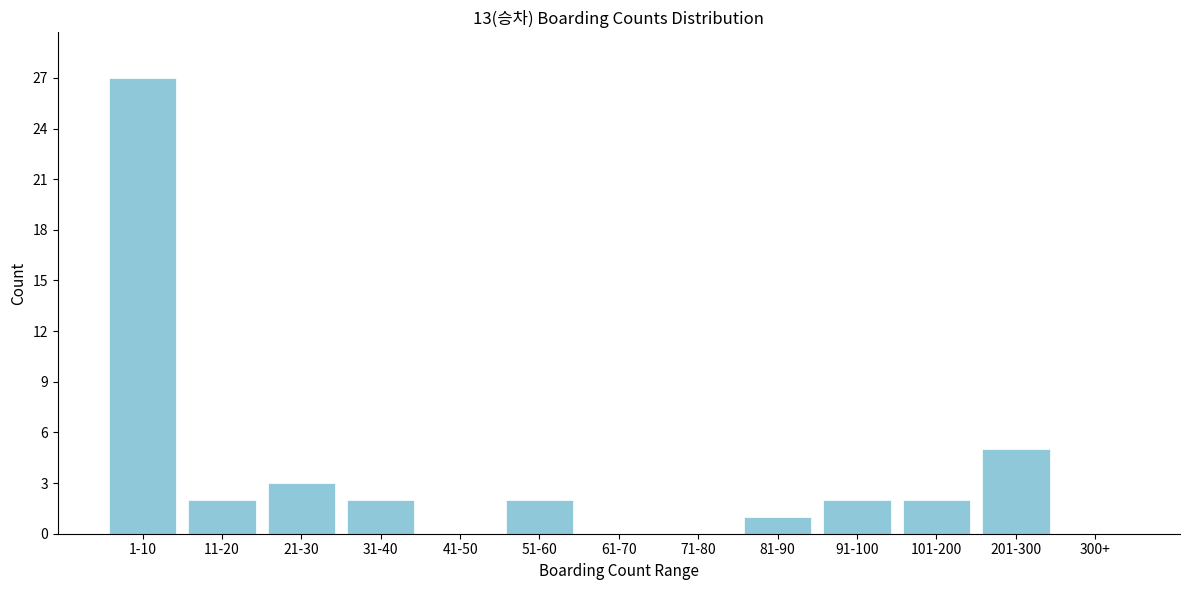

Reading left to right, extract all data points from this chart.

1-10=27	11-20=2	21-30=3	31-40=2	41-50=0	51-60=2	61-70=0	71-80=0	81-90=1	91-100=2	101-200=2	201-300=5	300+=0